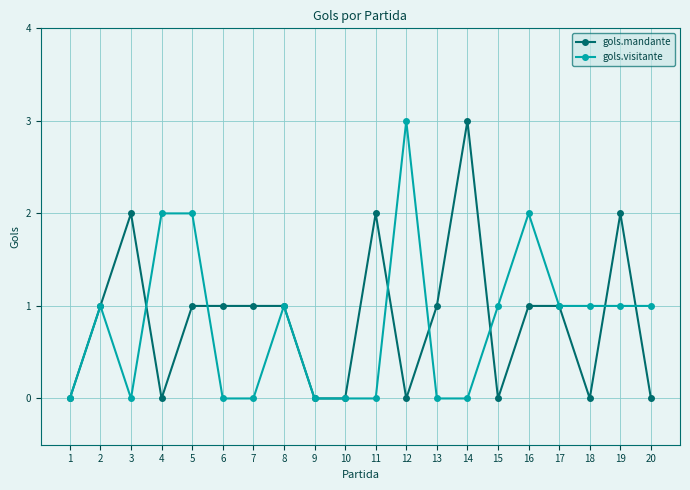

How many categories are shown in the chart?

20